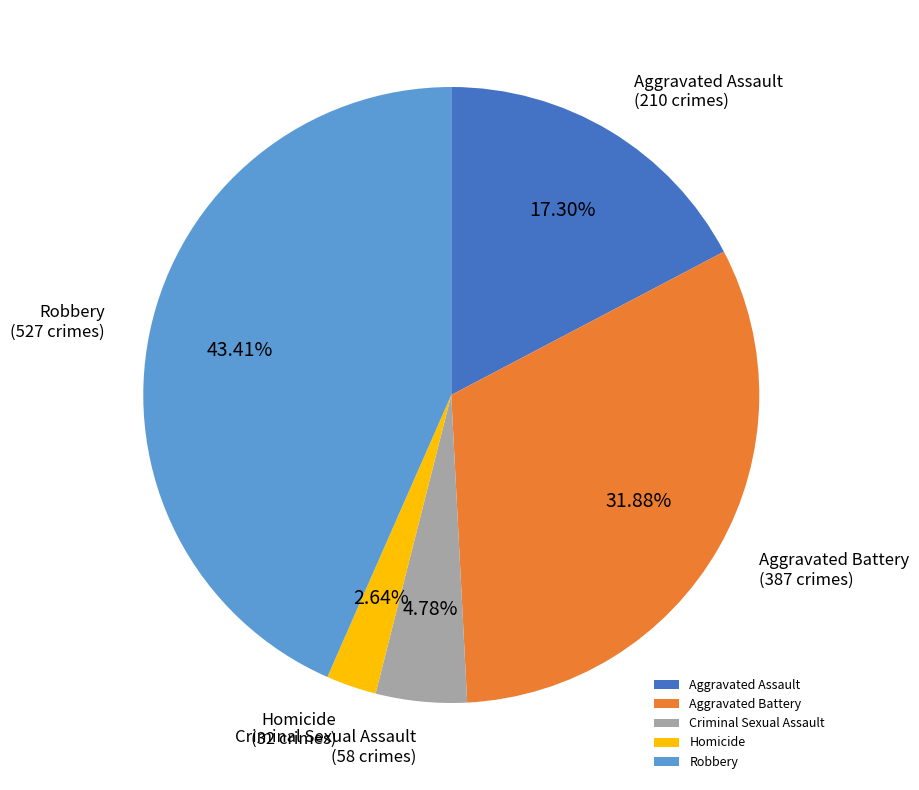

Which has a higher value, Homicide or Aggravated Assault?

Aggravated Assault